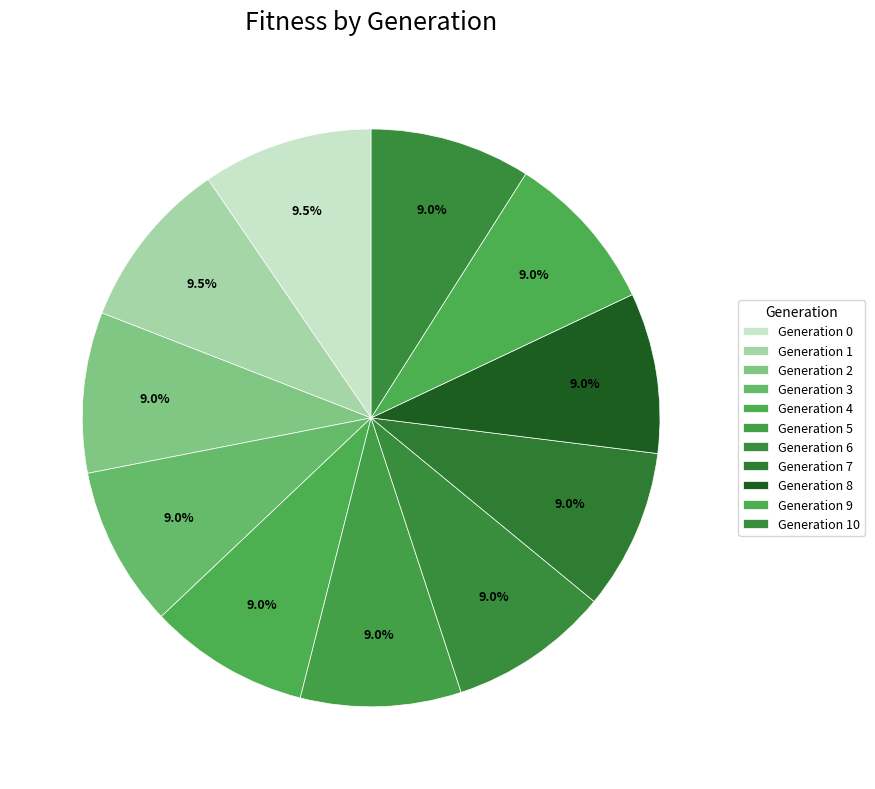

Rank the categories by value from highest to lowest.

0, 1, 2, 3, 4, 5, 6, 7, 8, 9, 10